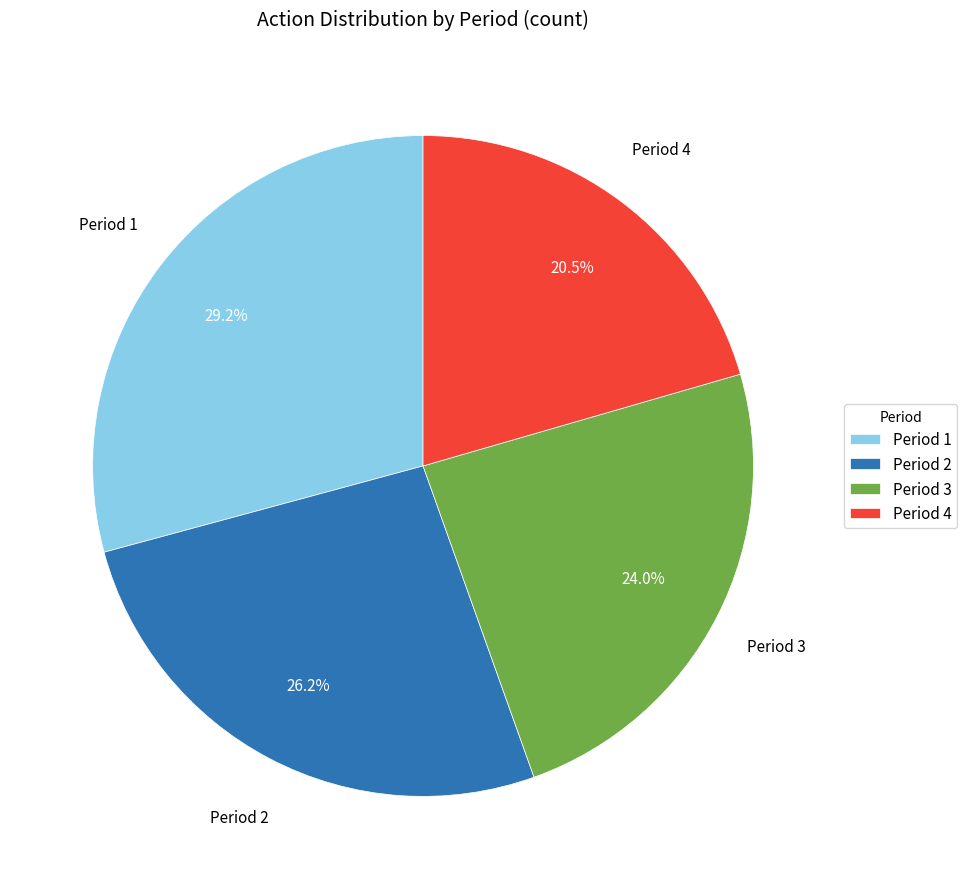

Which has a higher value, Period 3 or Period 4?

Period 3